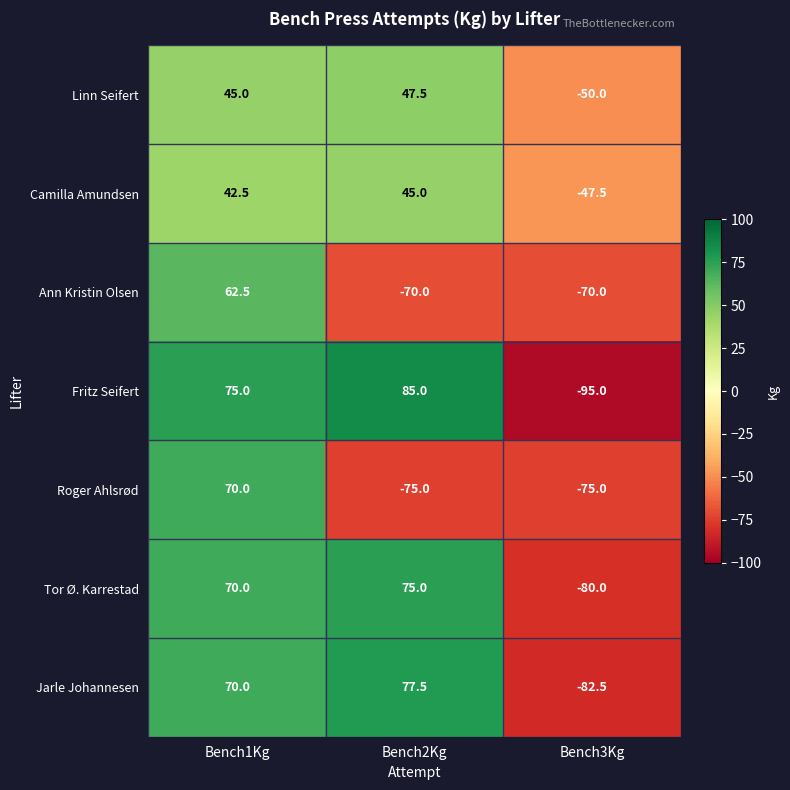

What is the maximum value shown in the chart?

85.0